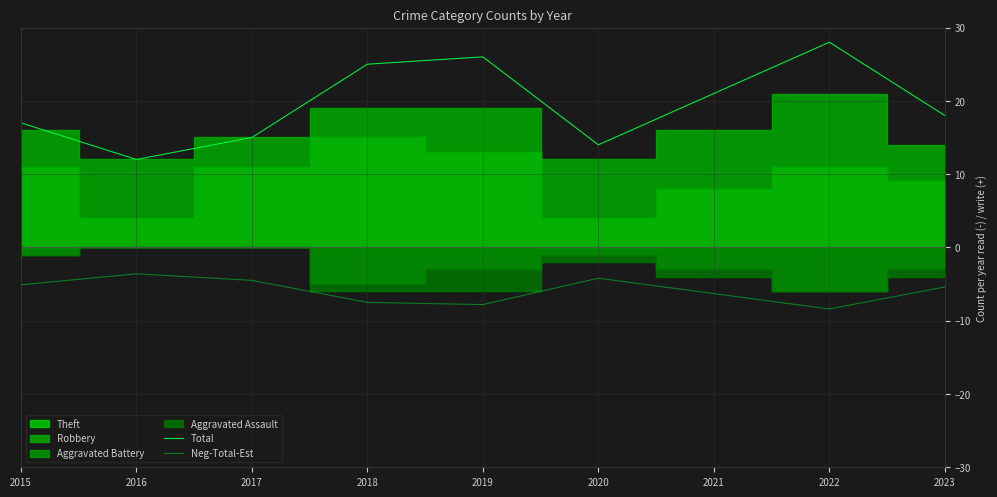

At which label does Neg-Total-Est reach its minimum?

2022